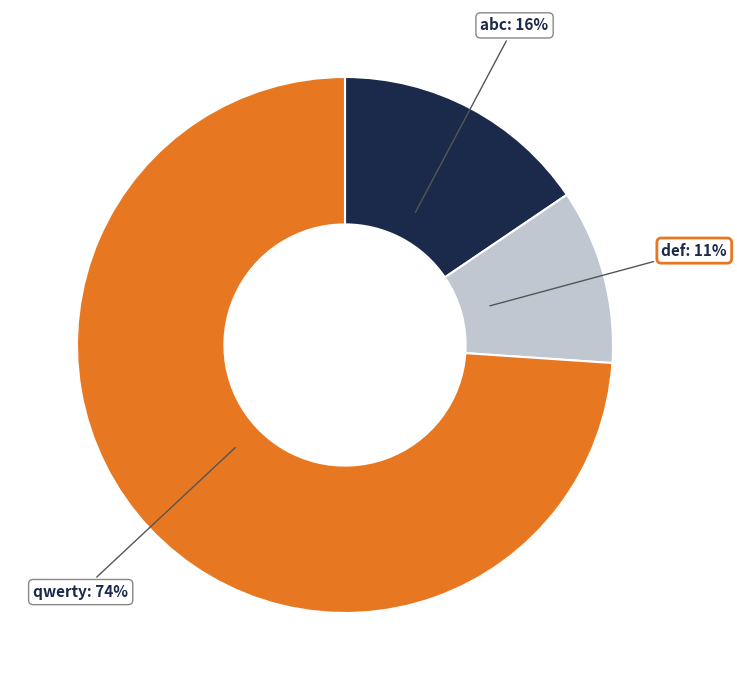

Does any single category account for the majority?

Yes